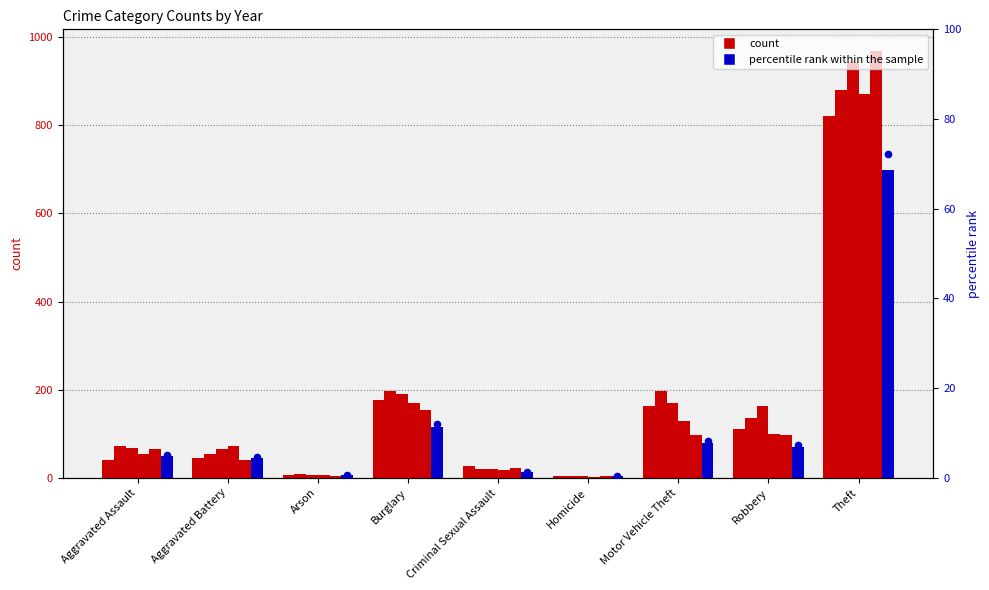

Which has a higher value, Aggravated Assault or Motor Vehicle Theft?

Motor Vehicle Theft